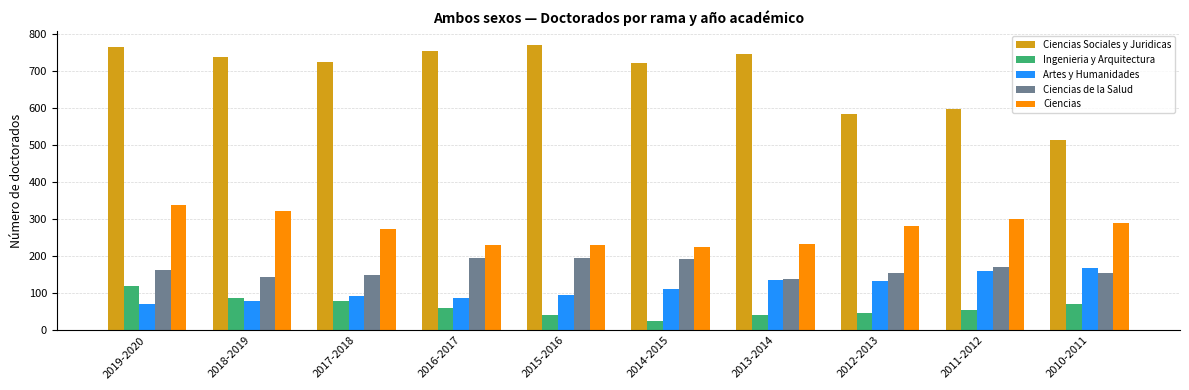

What is the total value across all series at 2019-2020?

1454